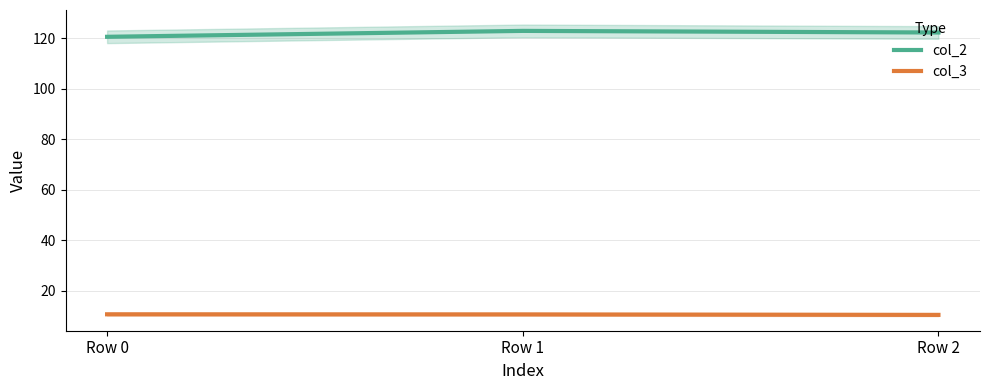

What is the total value across all series at Row 0?

131.3